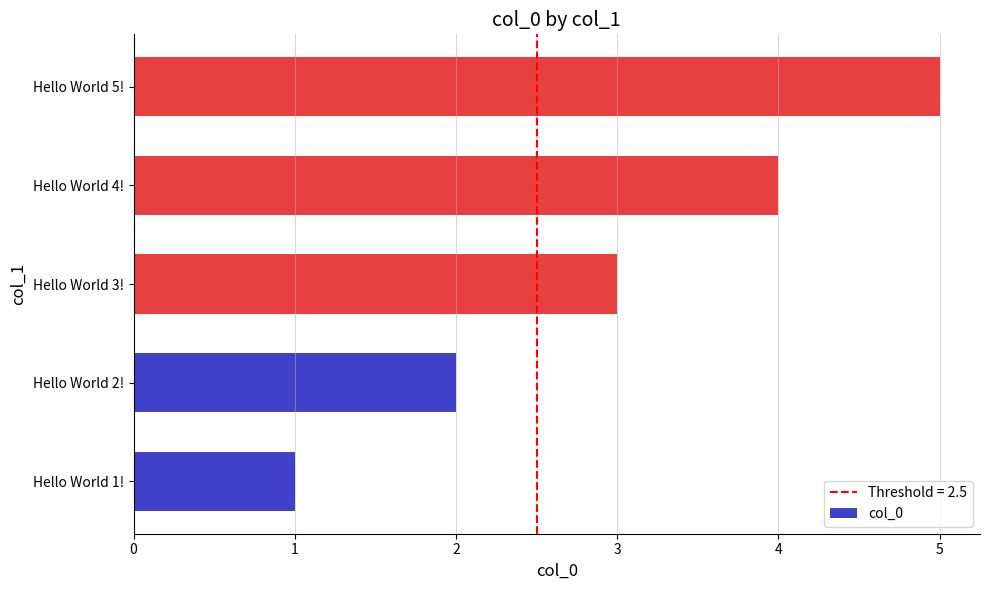

How many values are between 2 and 4?

3